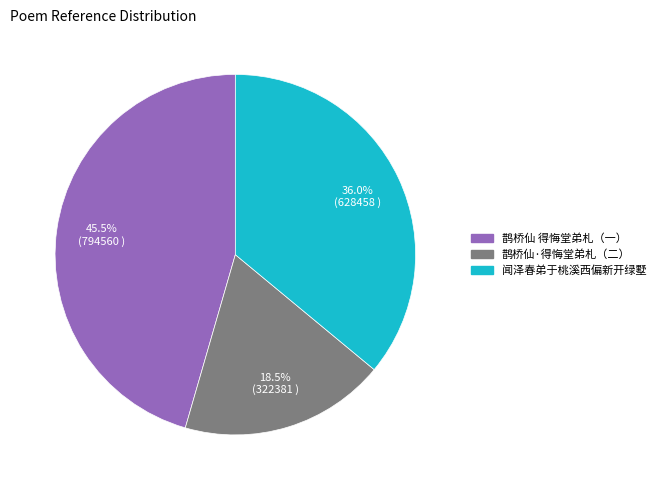

Is there a majority slice in this chart?

No